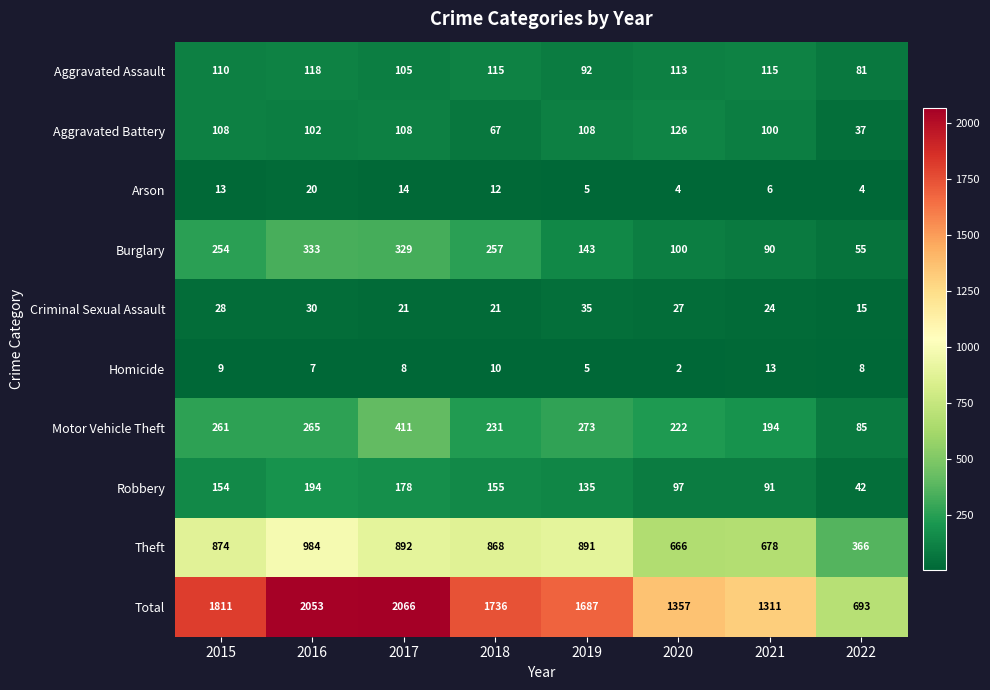

What is the greatest value displayed?

2066